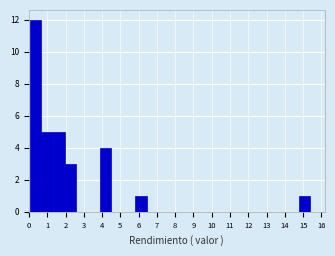

Which range on the x-axis has the tallest bar?

0.0 to 0.7